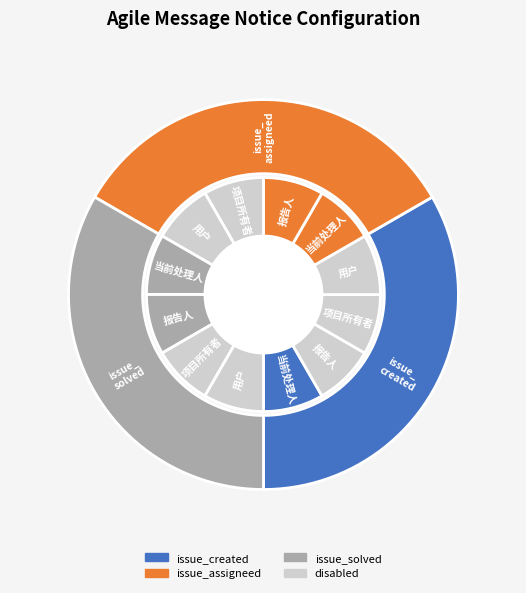

Which category has the biggest portion of the pie?

issue_created/assigneer